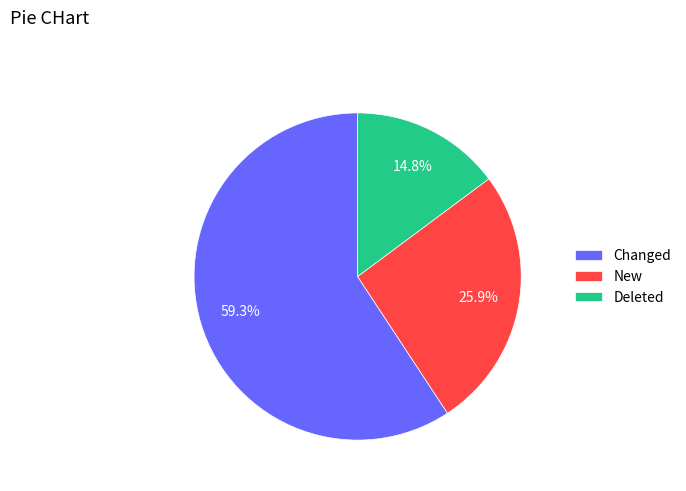

To the nearest percent, what percentage of the pie is Changed?

59%